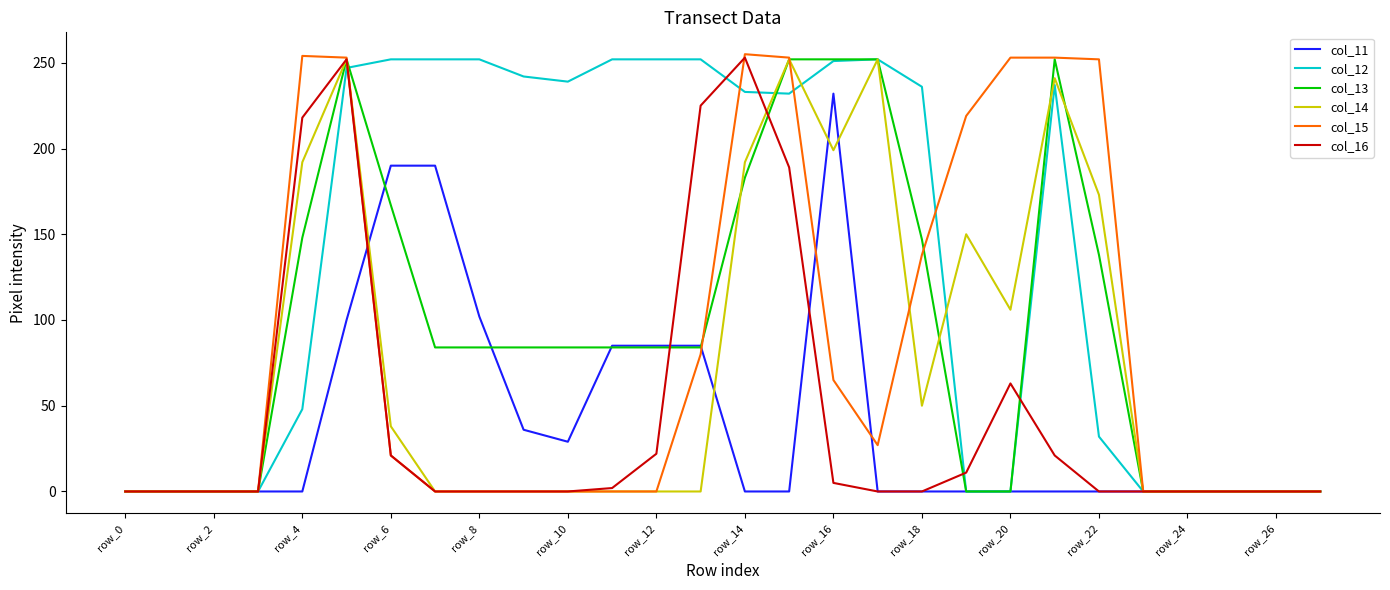

What is the maximum value shown in the chart?

255